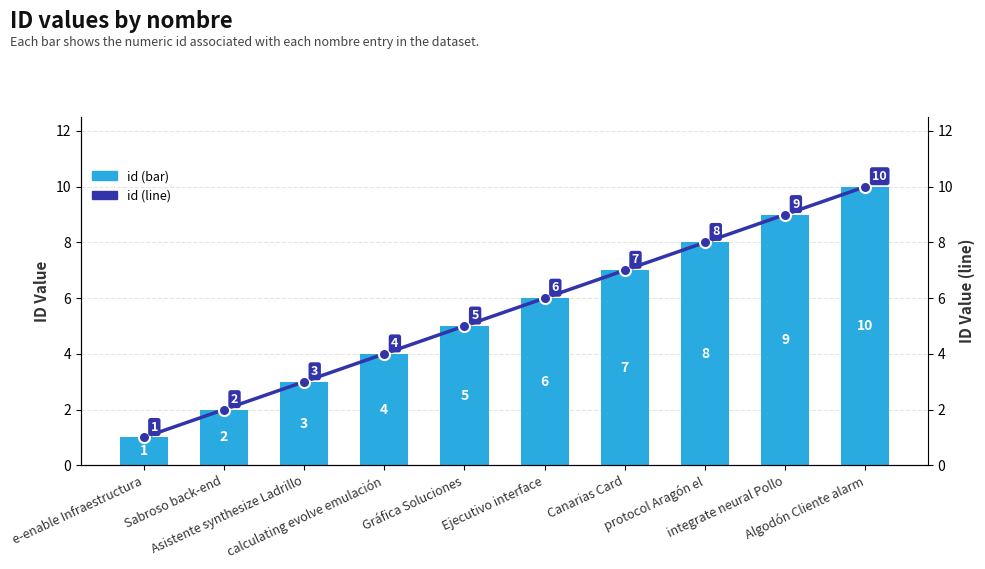

Count the number of categories in the chart.

10